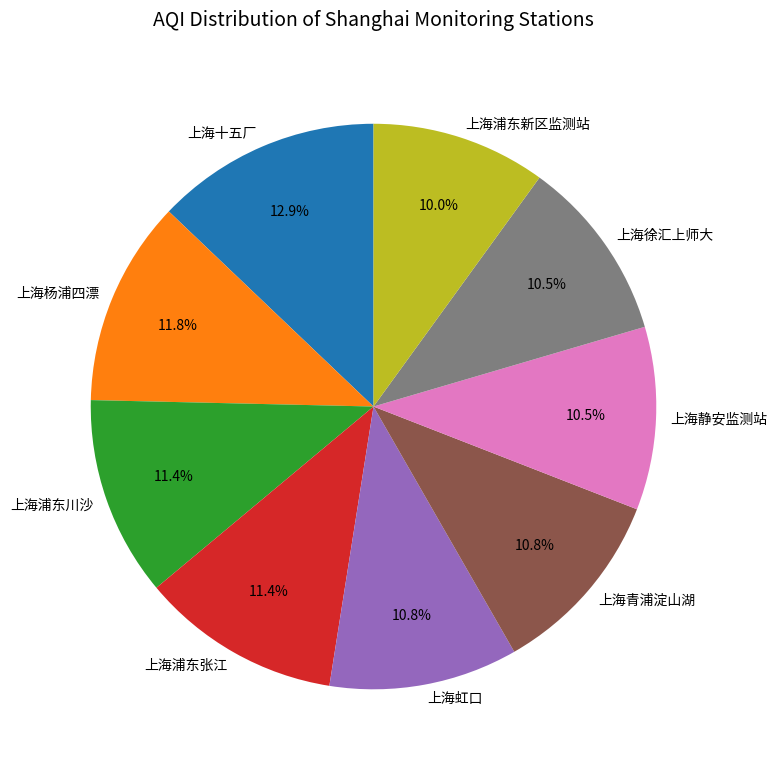

Does any single category account for the majority?

No